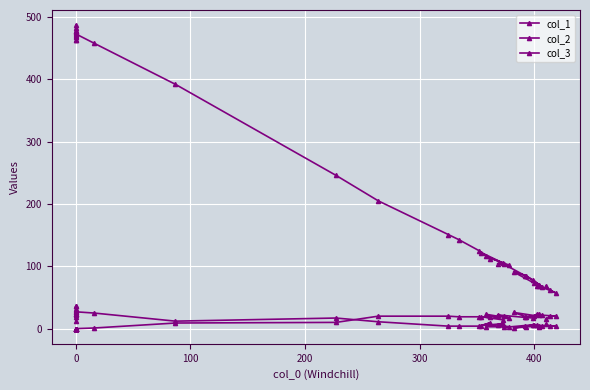

Does the chart display data point markers on the line(s)?

Yes